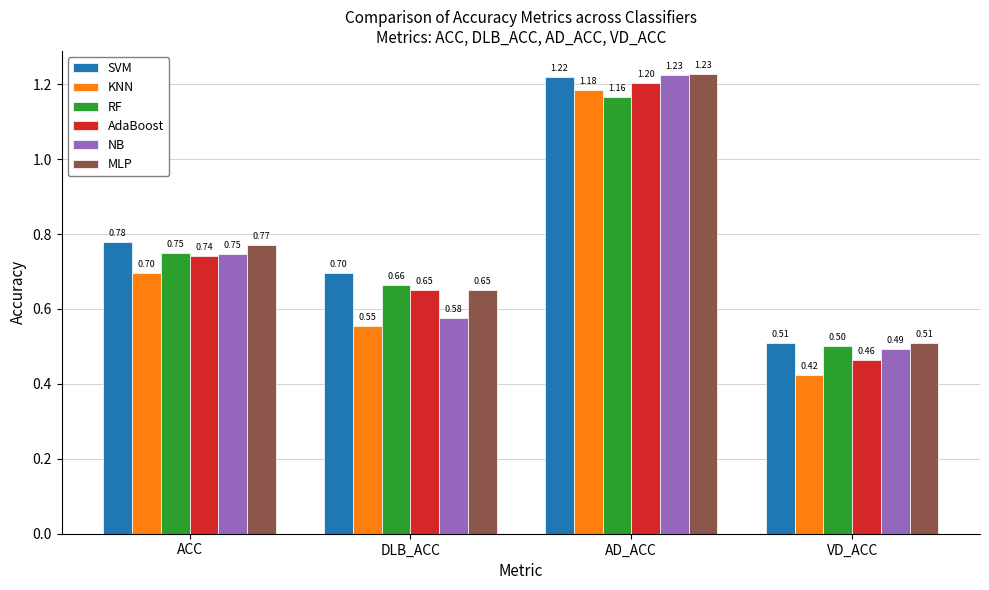

What is the label of the 3rd bar from the right?

DLB_ACC